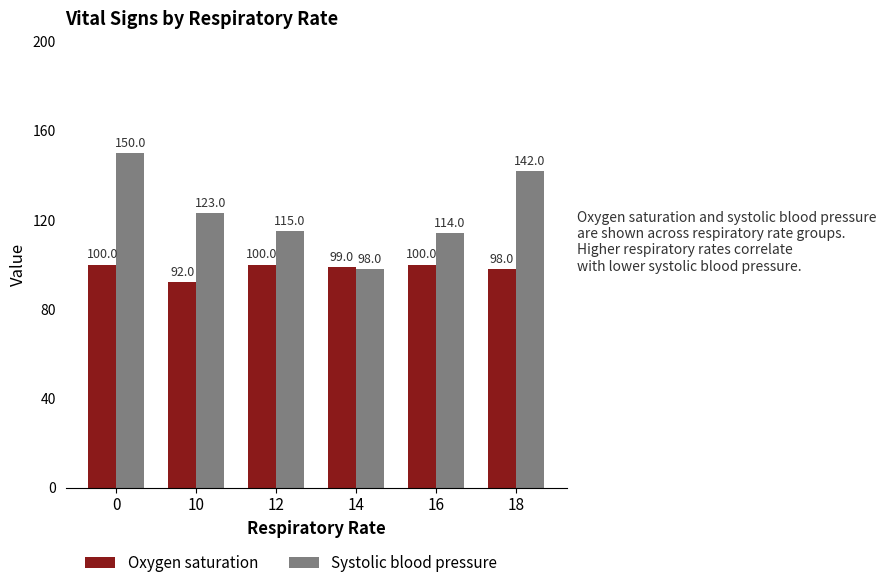

Count the number of data series in this chart.

2